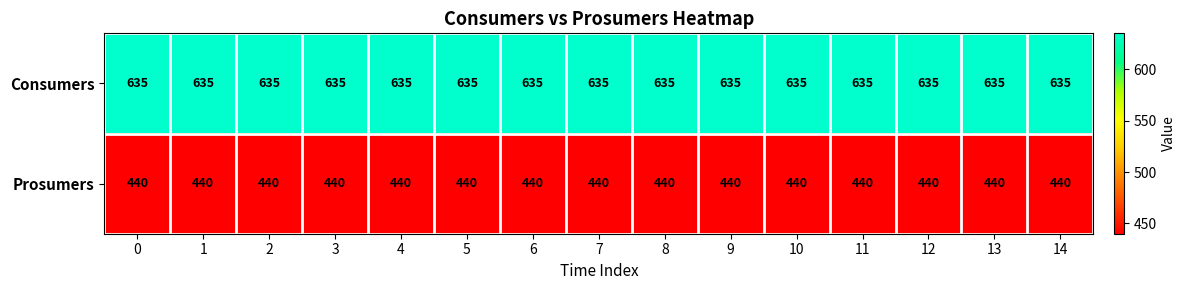

The value of Consumers at 7 is 635. True or false?

True